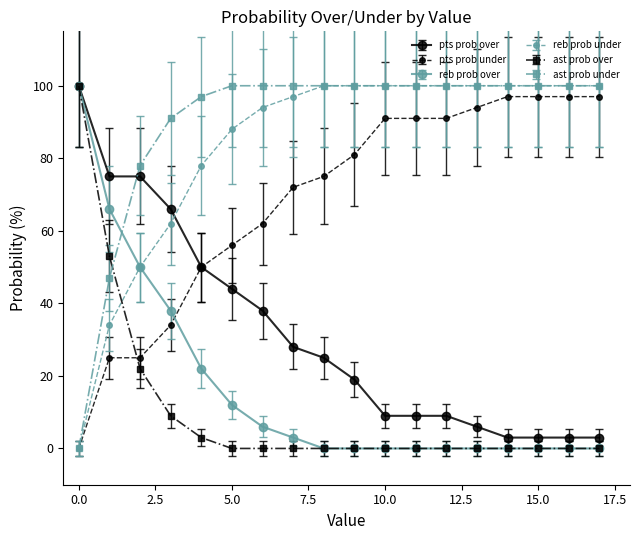

Does the chart display data point markers on the line(s)?

Yes